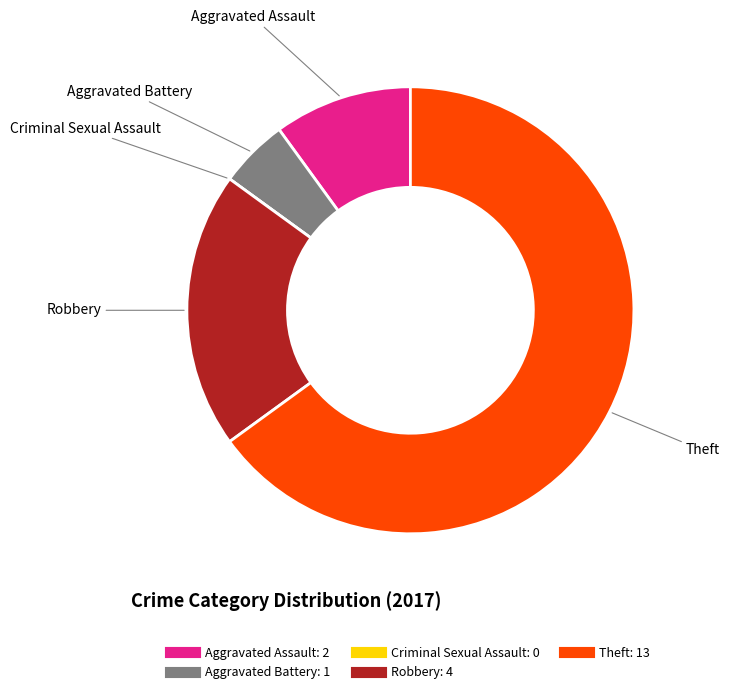

Which category has the biggest portion of the pie?

Theft